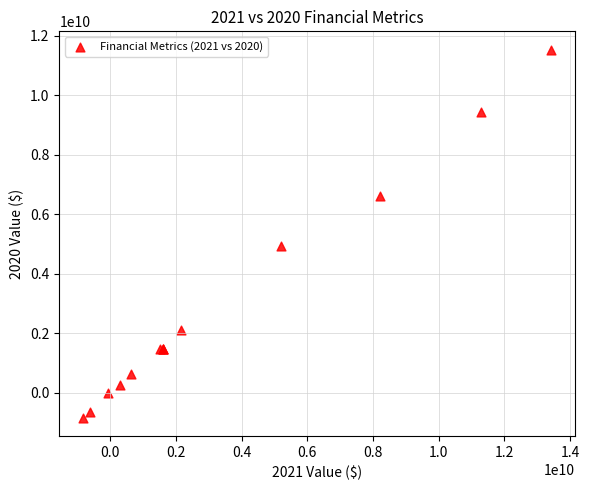

What Y value in the scatter plot is closest to 5343000000?

4914000000